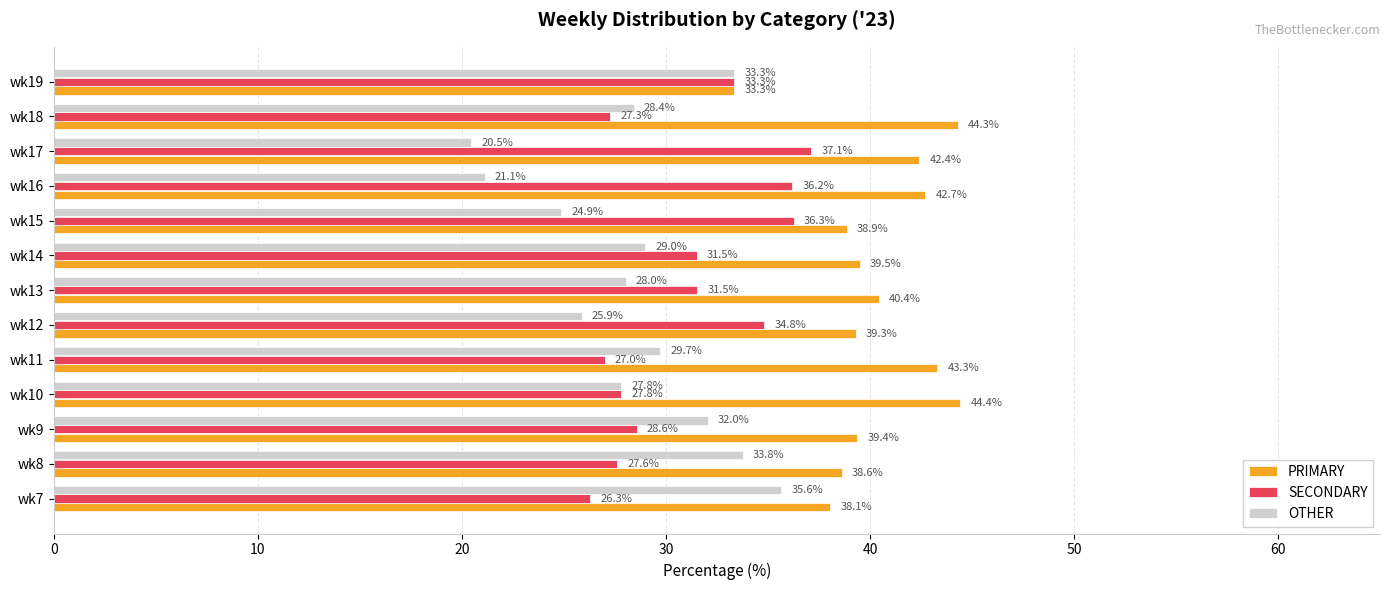

Which series has the largest range (max minus min)?

OTHER